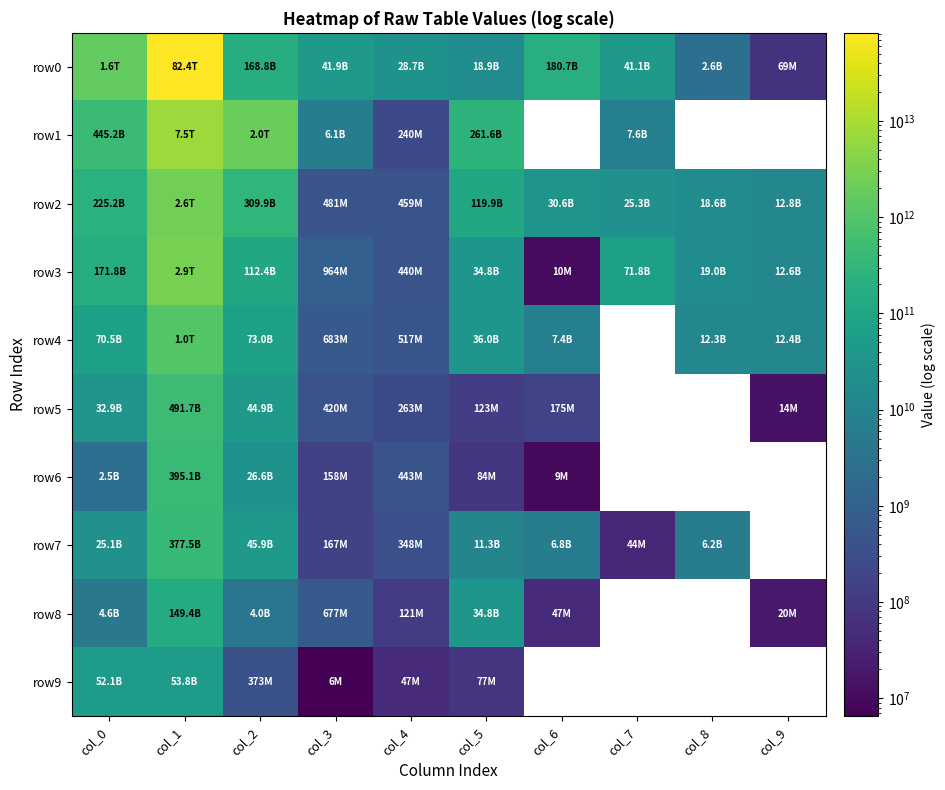

What is the difference between the row6 values at col_6 and col_0?

2506468288.0